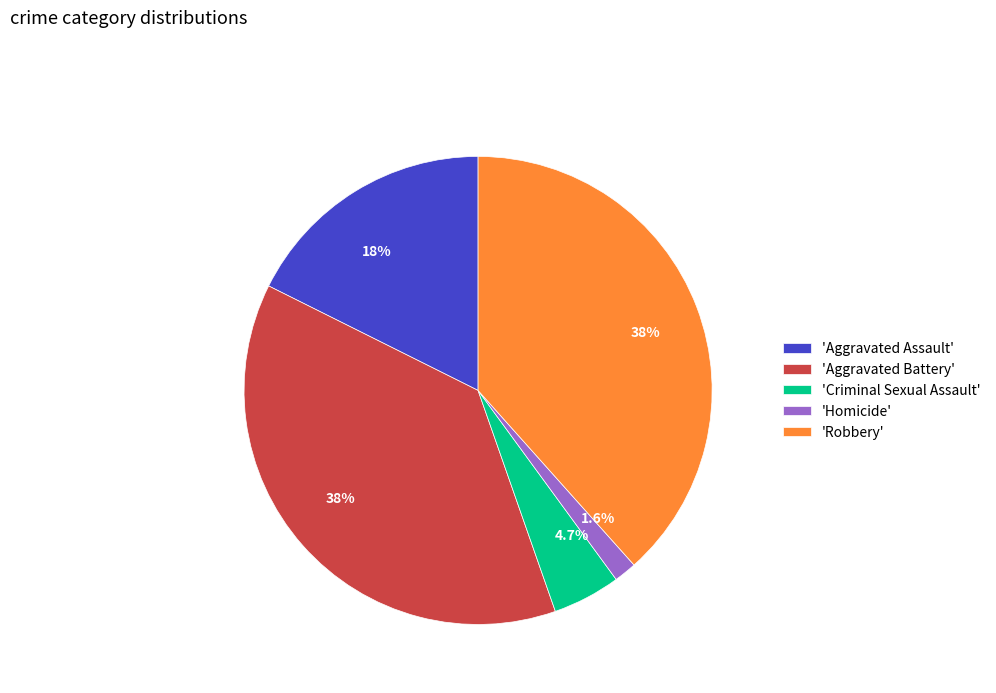

Is there a majority slice in this chart?

No